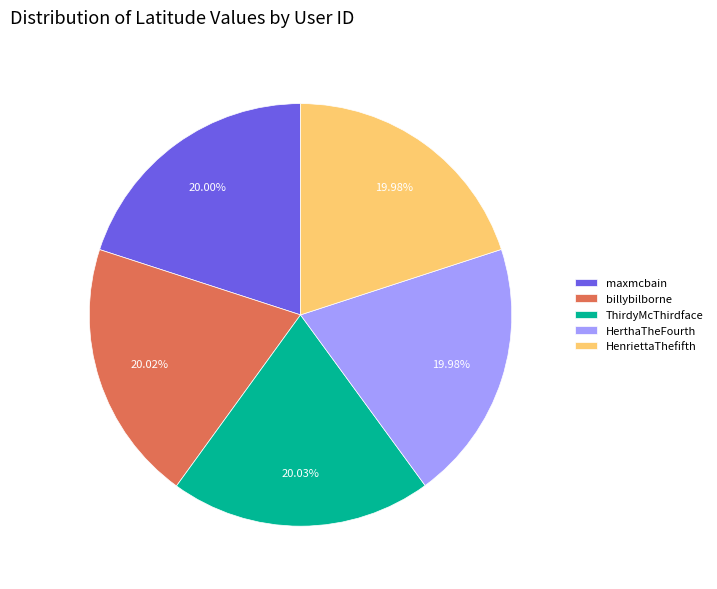

Combined, do ThirdyMcThirdface and billybilborne account for over 50%?

No